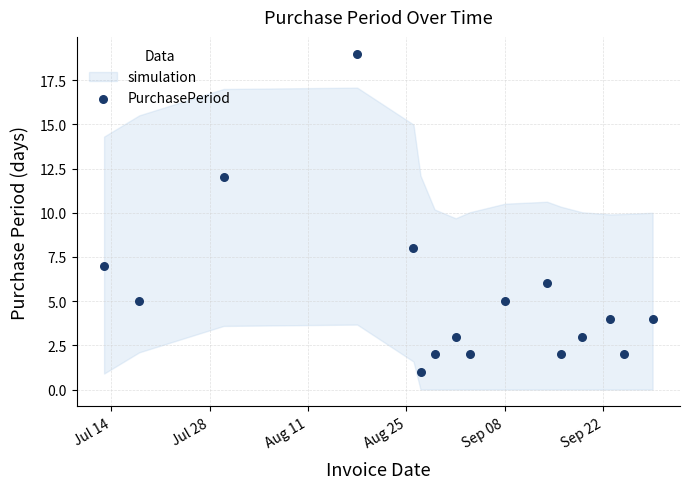

What is the range of X values (max minus min)?

78